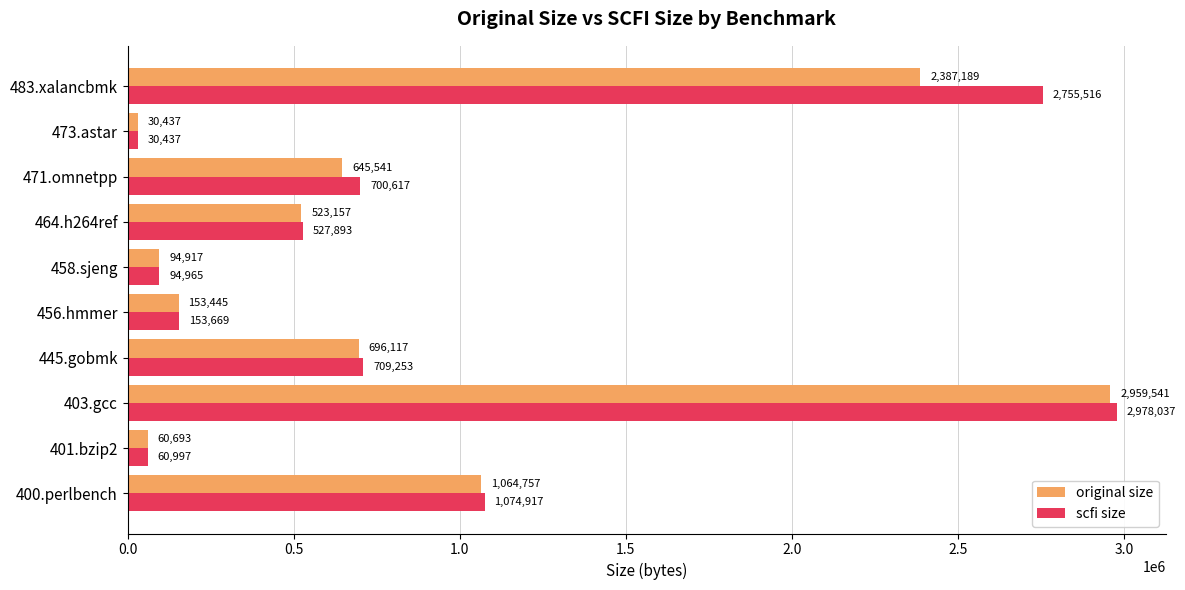

What is the difference between the highest and lowest values at 456.hmmer?

224